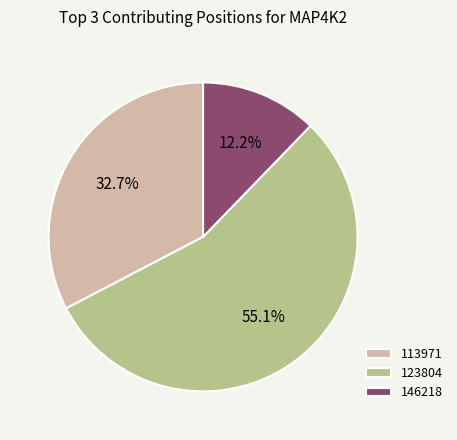

Between 123804 and 146218, which is larger?

123804